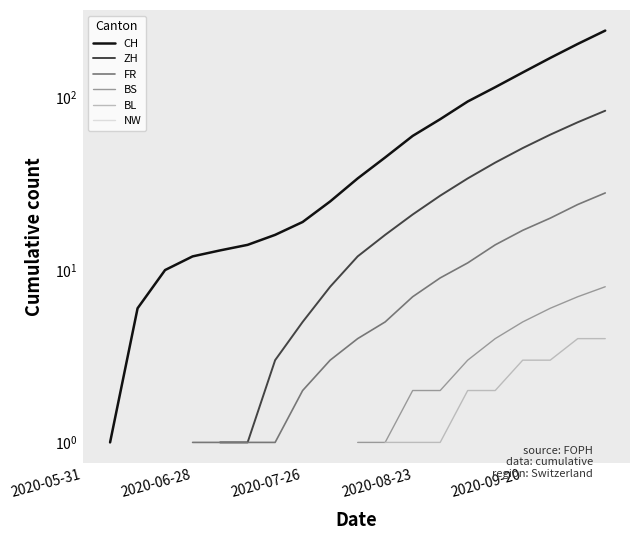

How many data points in BS are above 1?

8